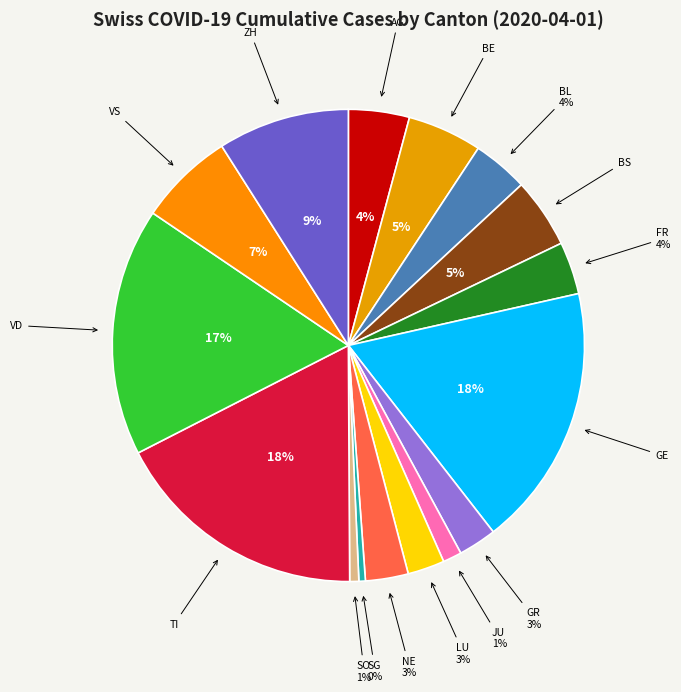

Between AG and ZH, which is larger?

ZH